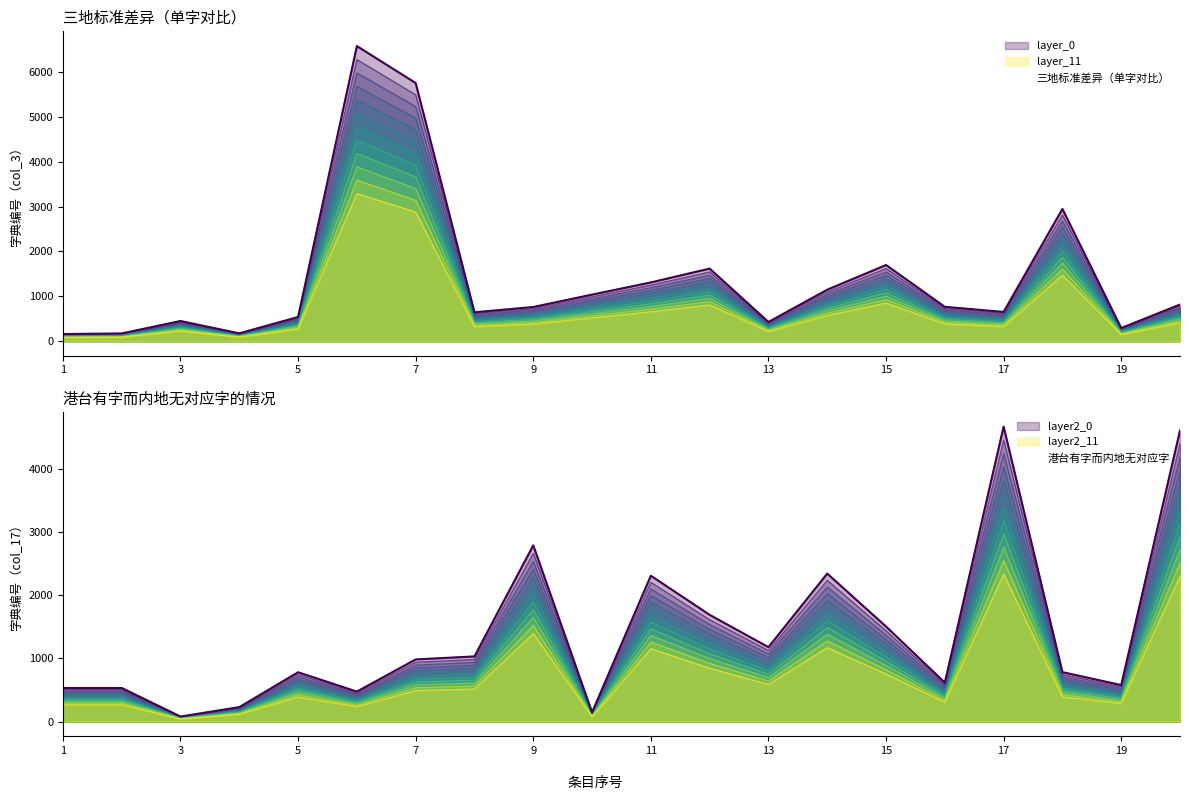

True or false: 港台有字内地无_col17 has a value of 1435.6 at 15.

True